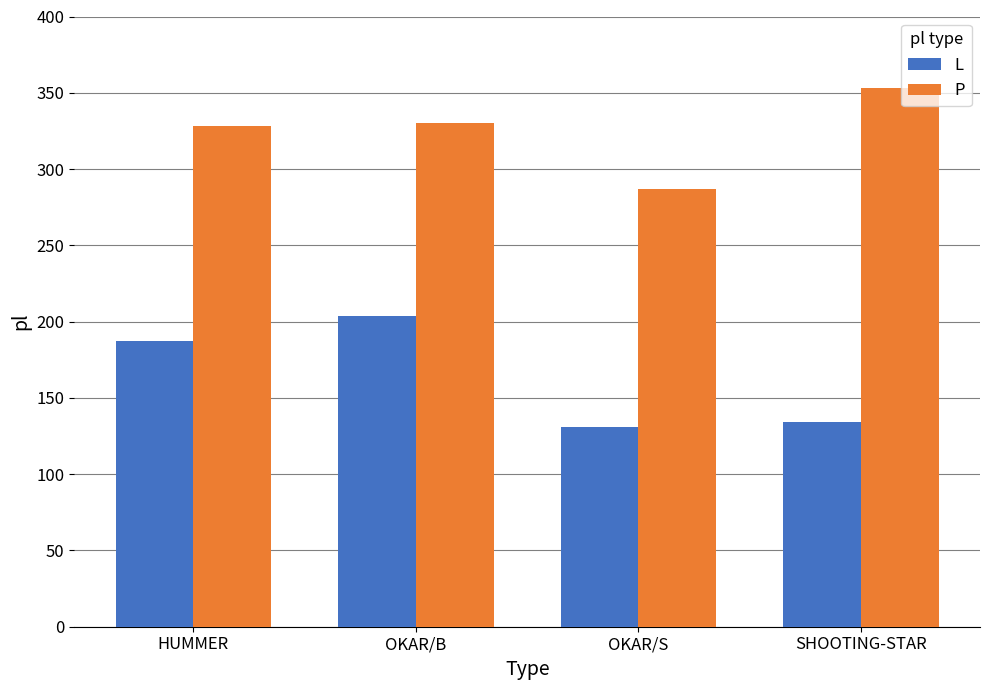

What is the spread (max minus min) of values at OKAR/S?

156